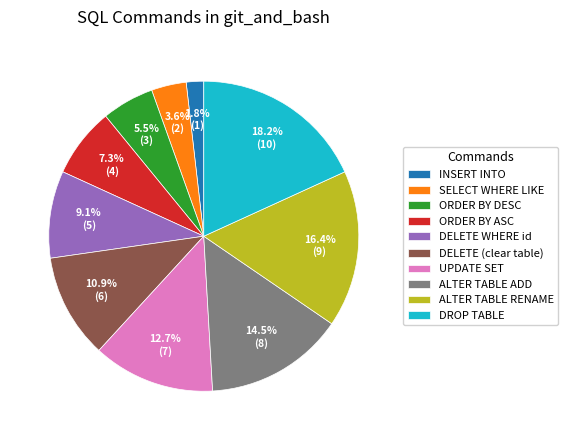

Count the number of slices in the pie.

10